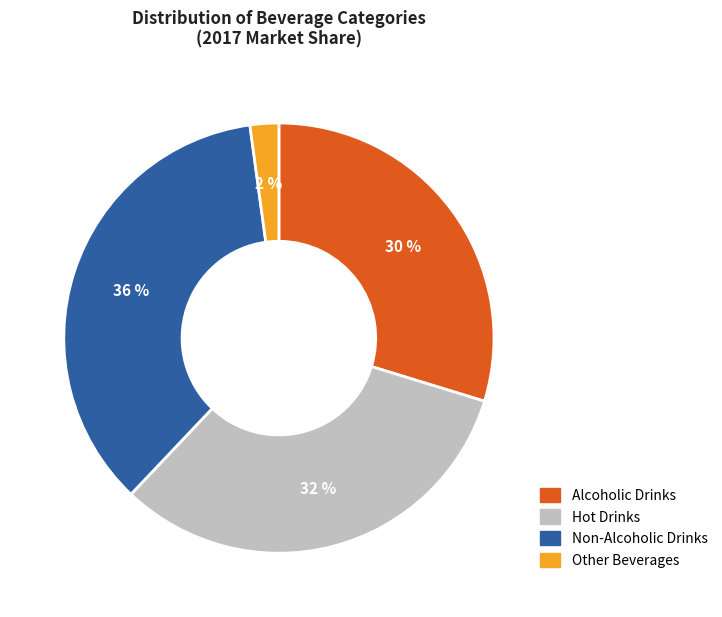

To the nearest percent, what is the combined percentage of Hot Drinks and Non-Alcoholic Drinks?

68%